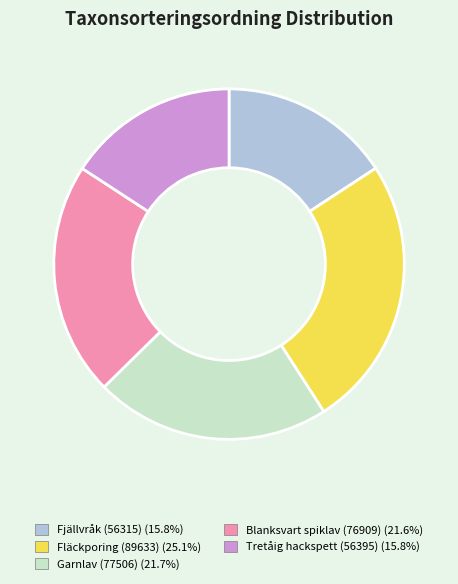

Count the number of slices in the pie.

5